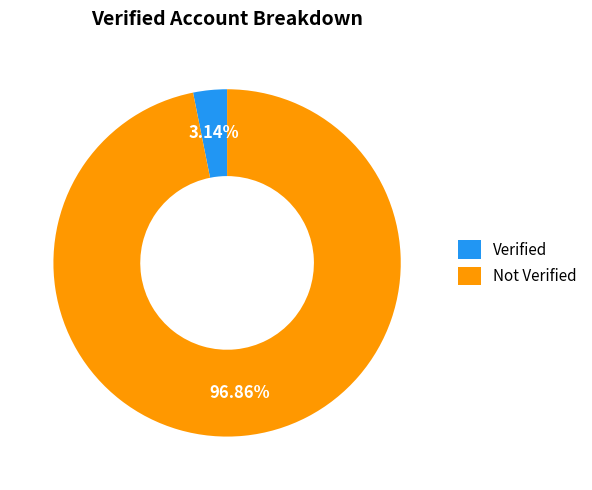

Rank the categories by value from lowest to highest.

Verified, Not Verified